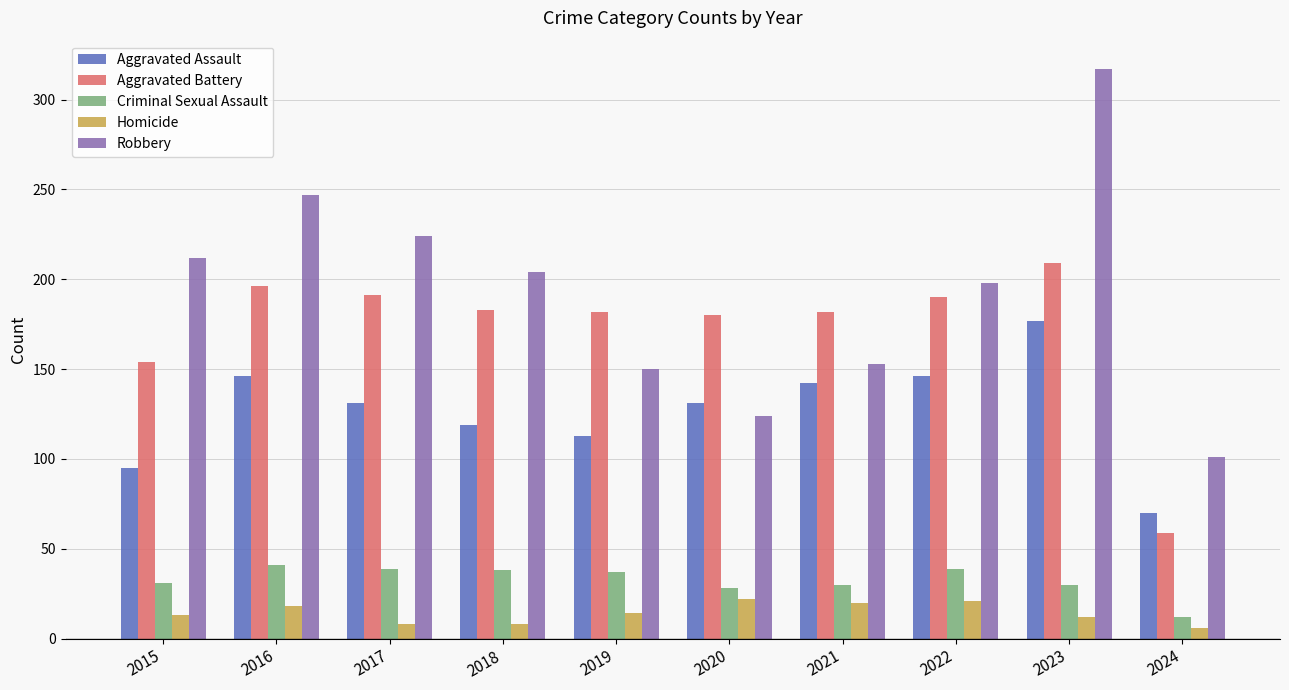

Which series has the widest spread of values?

Robbery